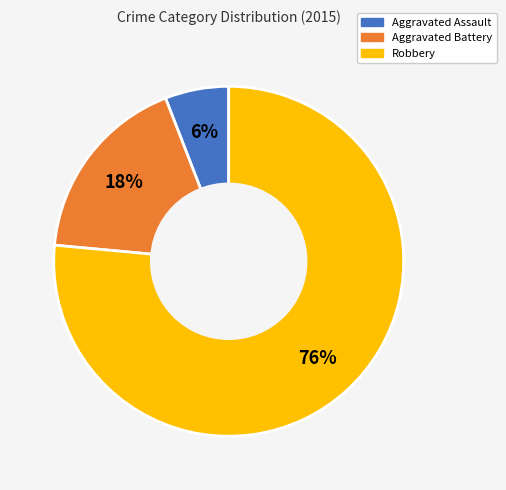

What percentage is the Aggravated Assault slice, to the nearest percent?

6%